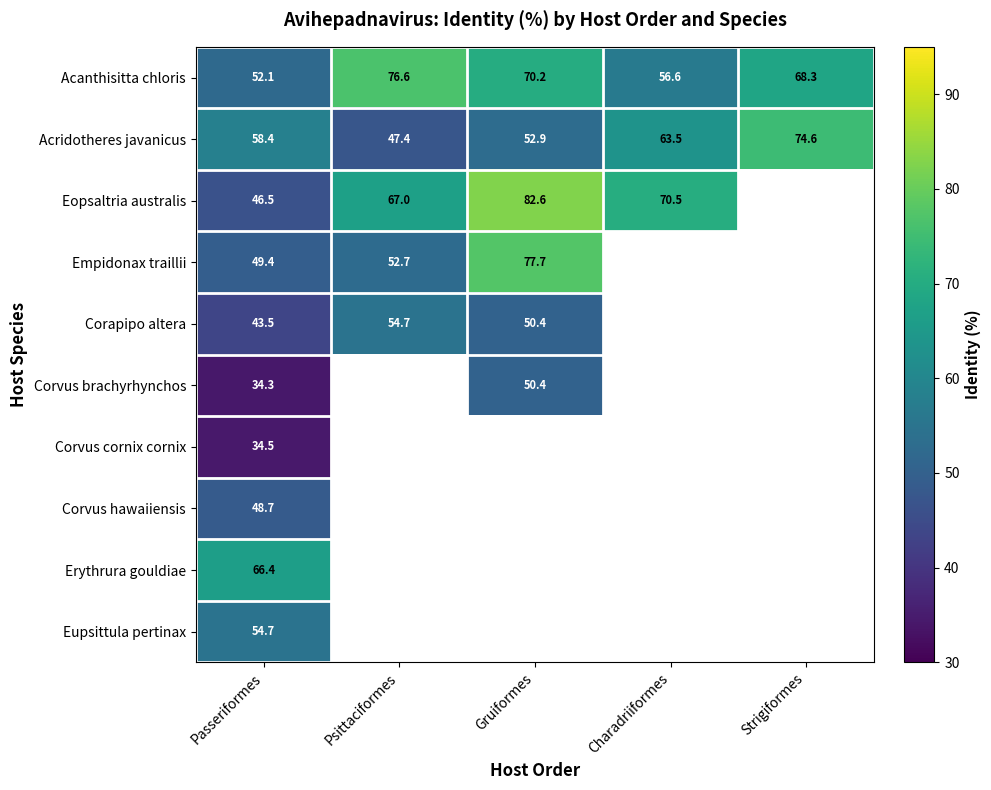

Rank the series at Passeriformes from lowest to highest value.

Corvus brachyrhynchos, Corvus cornix cornix, Corapipo altera, Eopsaltria australis, Corvus hawaiiensis, Empidonax traillii, Acanthisitta chloris, Eupsittula pertinax, Acridotheres javanicus, Erythrura gouldiae